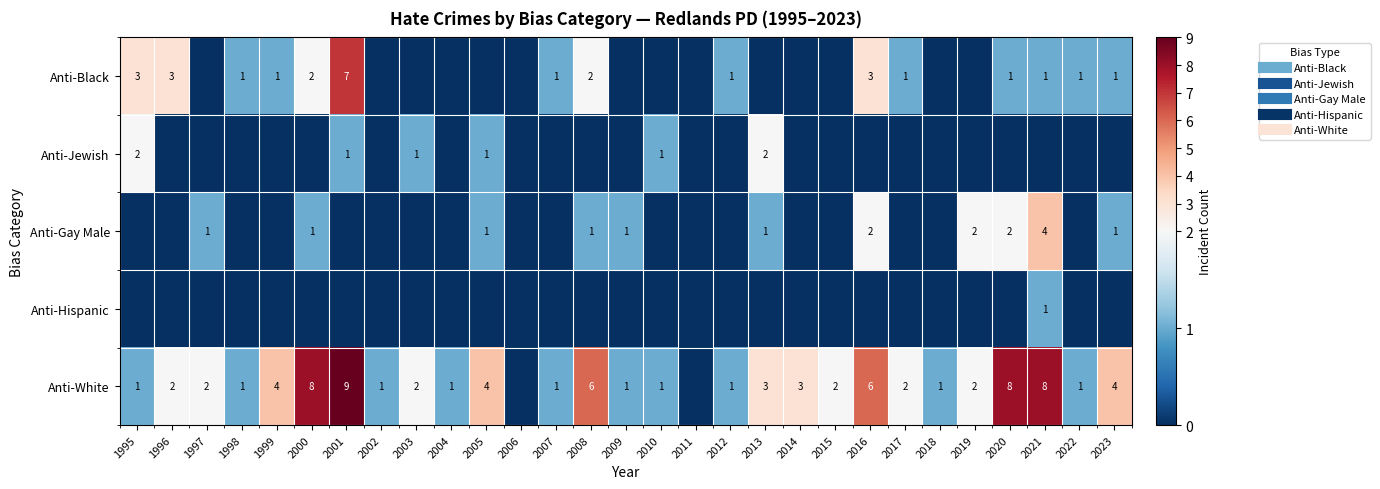

How many distinct data groups are displayed?

5